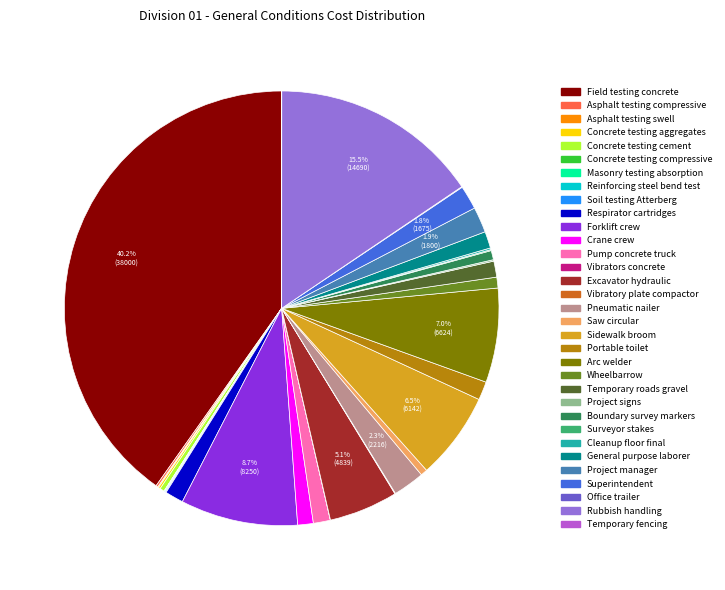

Which slice is the largest?

Field testing concrete